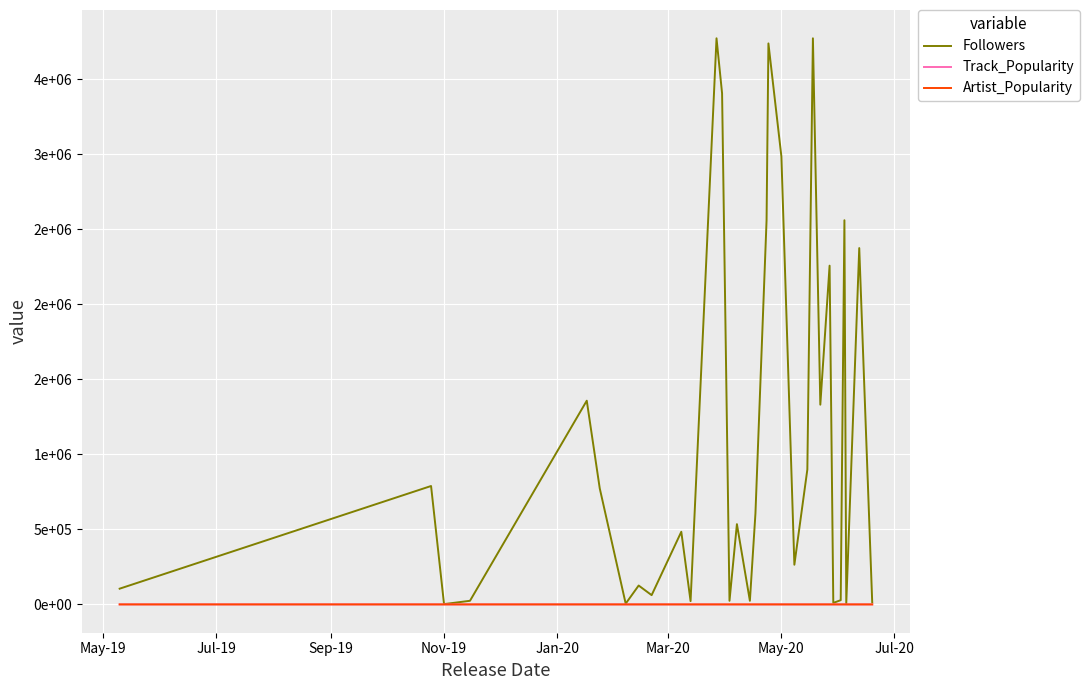

What are all the series names shown in the legend?

Followers, Track_Popularity, Artist_Popularity